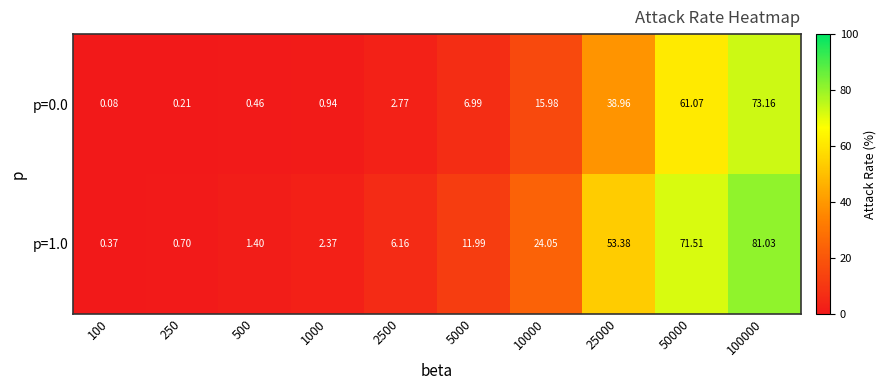

Is the value of p=1.0 at 25000 greater than the value of p=0.0 at 50000?

No